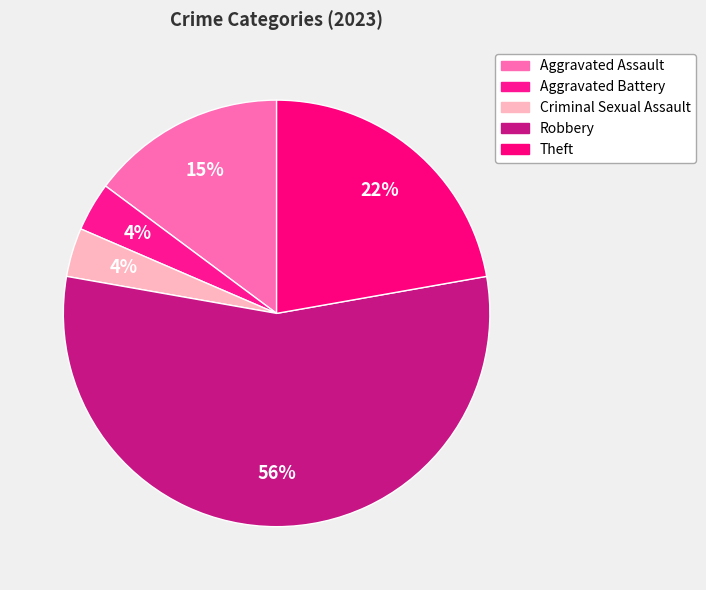

Which category has the smallest portion of the pie?

Aggravated Battery